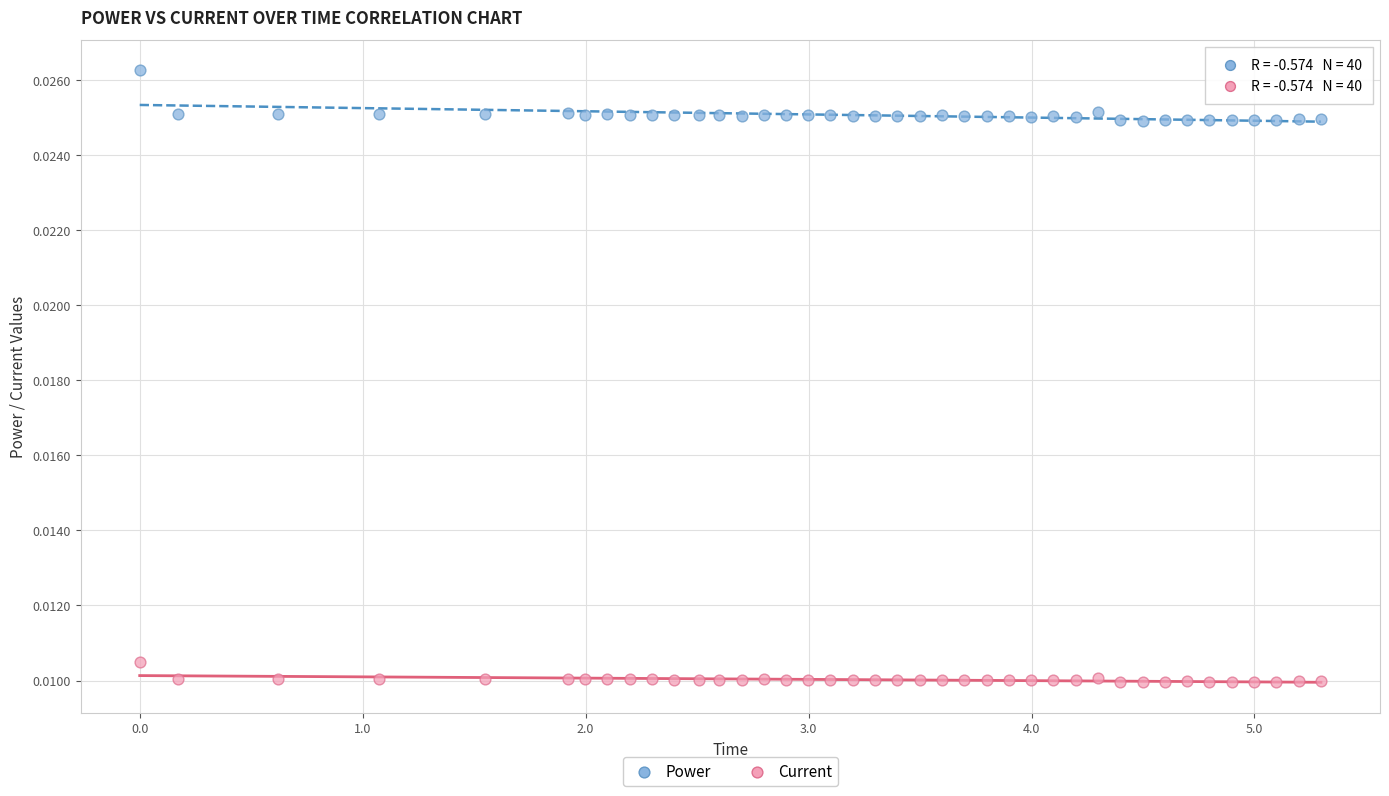

What is the X range (max minus min) for the scatter plot?

5.3